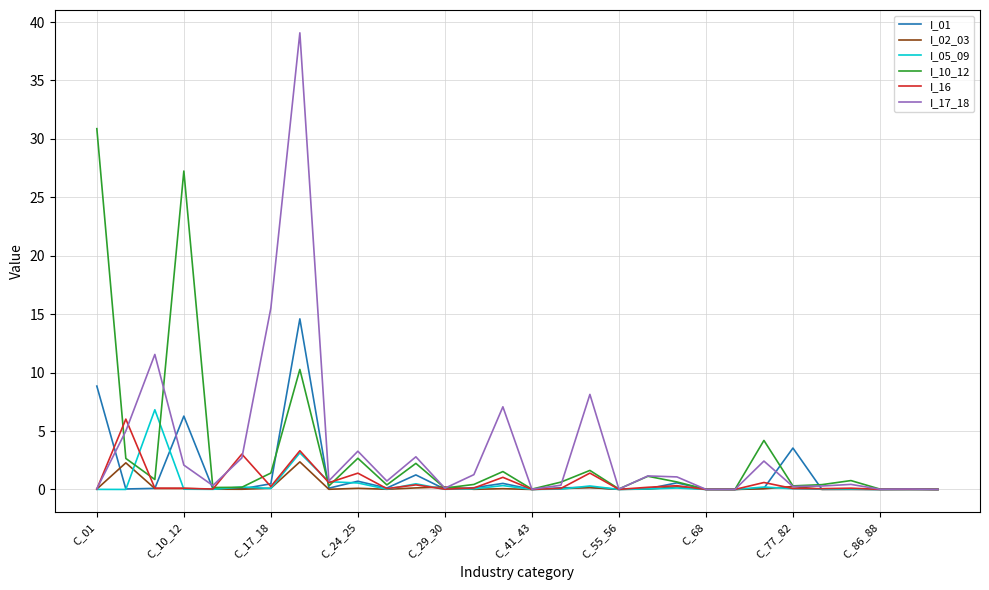

At how many categories does at least one series exceed 24?

3